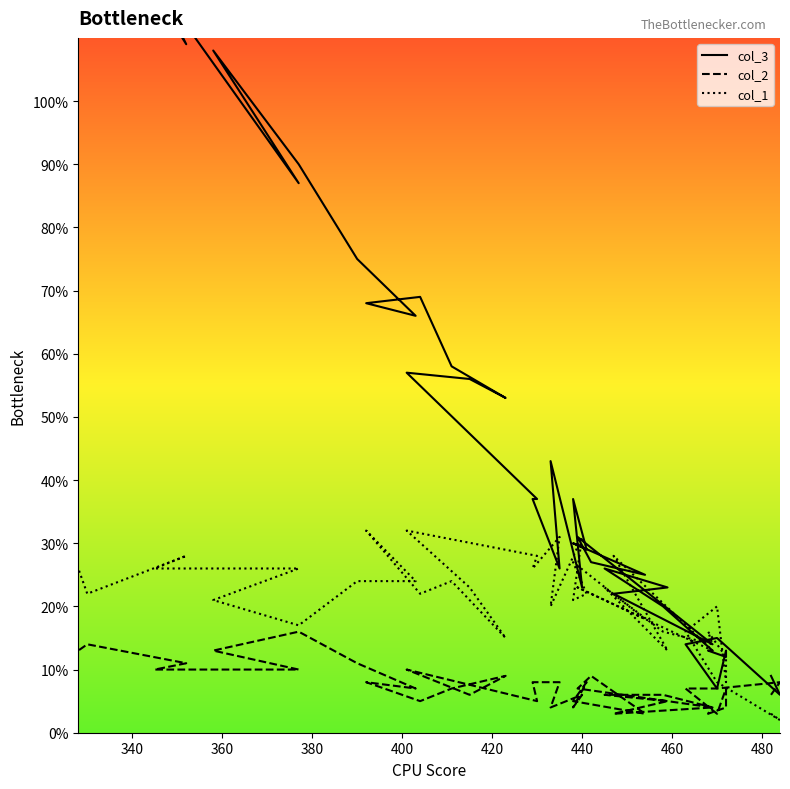

What is the highest value of the col_1 series?

32